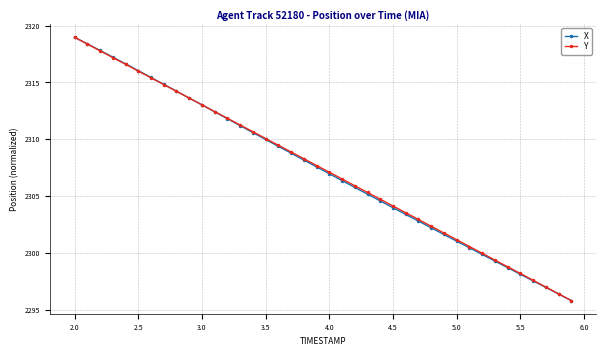

What is the difference between the second highest and minimum values in the X series?

22.6